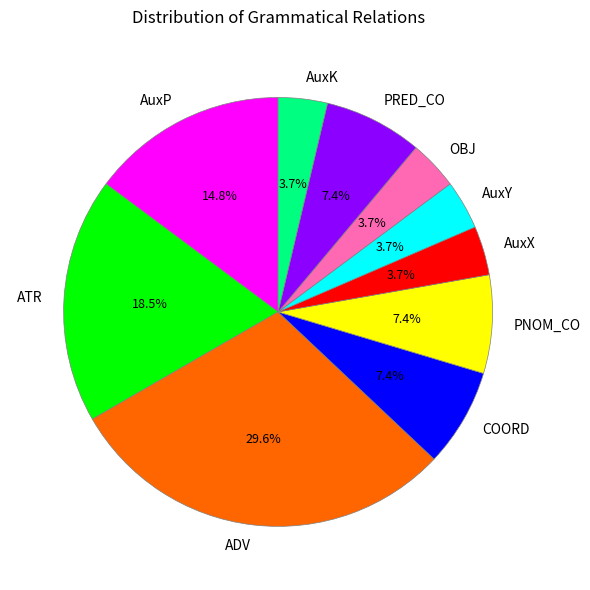

Is PNOM_CO the majority of the pie?

No